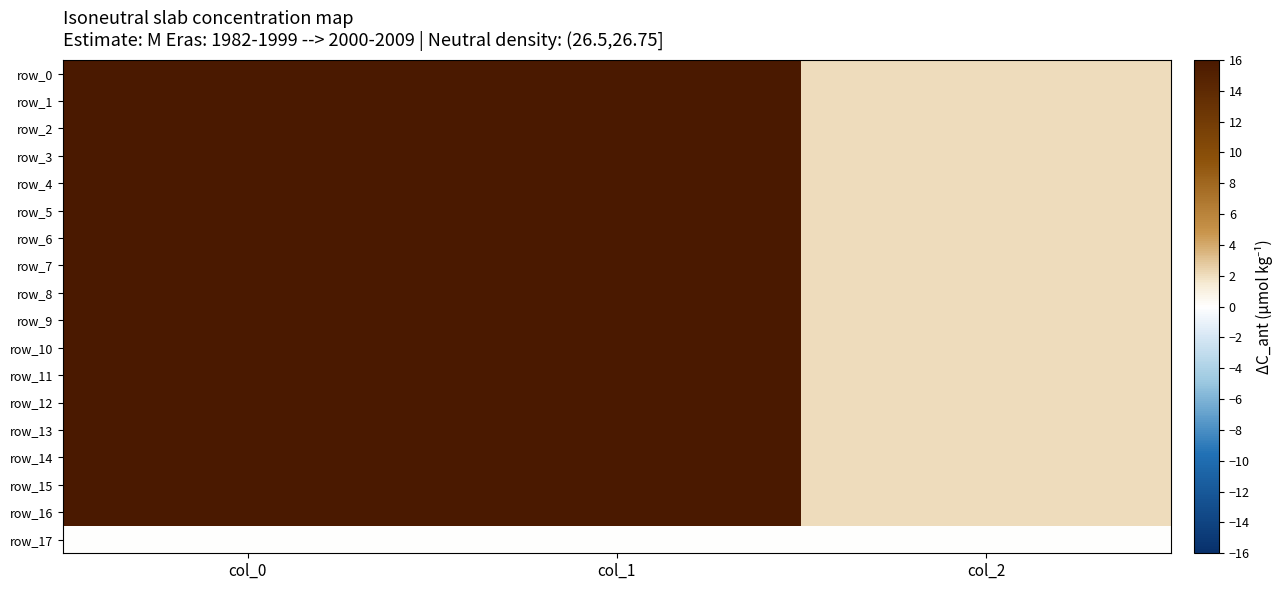

Reading right to left, list all the values displayed in this chart.

row_0: 2.0	499.5	1073.3
row_1: 2.0	533.2	1020.0
row_2: 2.0	533.2	1020.0
row_3: 2.0	607.5	1023.3
row_4: 2.0	678.4	1080.0
row_5: 2.0	533.2	1023.3
row_6: 2.0	631.1	990.0
row_7: 2.0	681.8	1000.0
row_8: 2.0	664.9	920.0
row_9: 2.0	718.9	853.3
row_10: 2.0	783.0	760.0
row_11: 2.0	678.4	950.0
row_12: 2.0	789.8	993.3
row_13: 2.0	911.2	946.7
row_14: 2.0	486.0	1063.3
row_15: 2.0	492.8	1080.0
row_16: 2.0	486.0	1030.0
row_17: 0.0	0.0	0.0